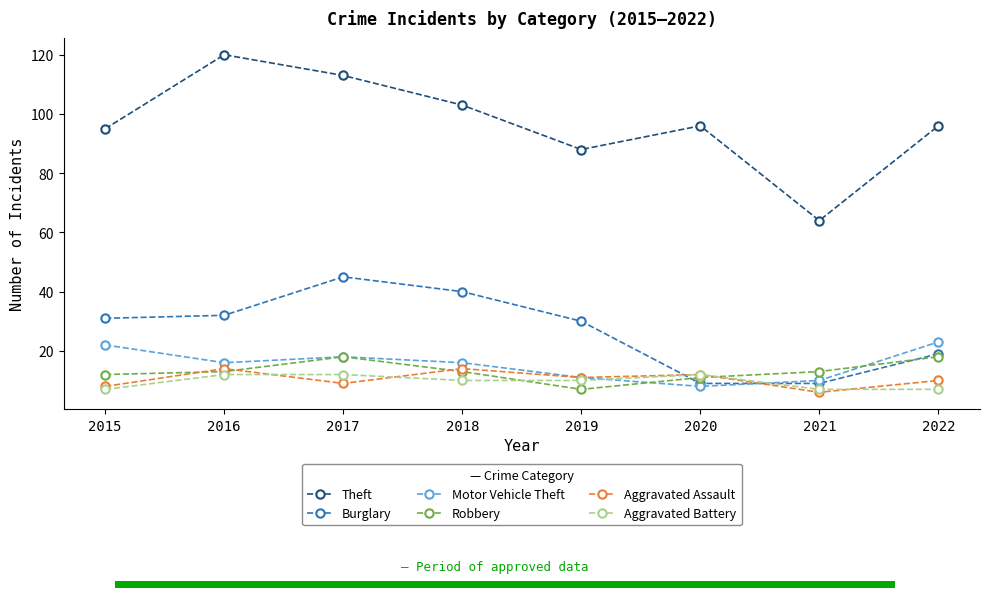

True or false: Burglary and Aggravated Assault cross at least once.

True